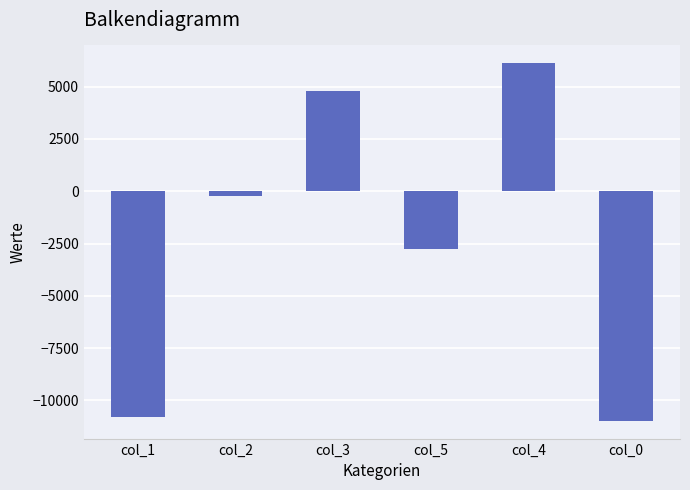

How many data points are less than -210?

4